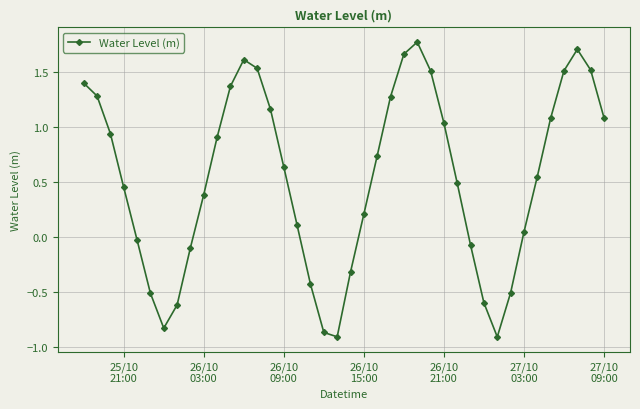

What is the value of the 12th point from the left?

1.4